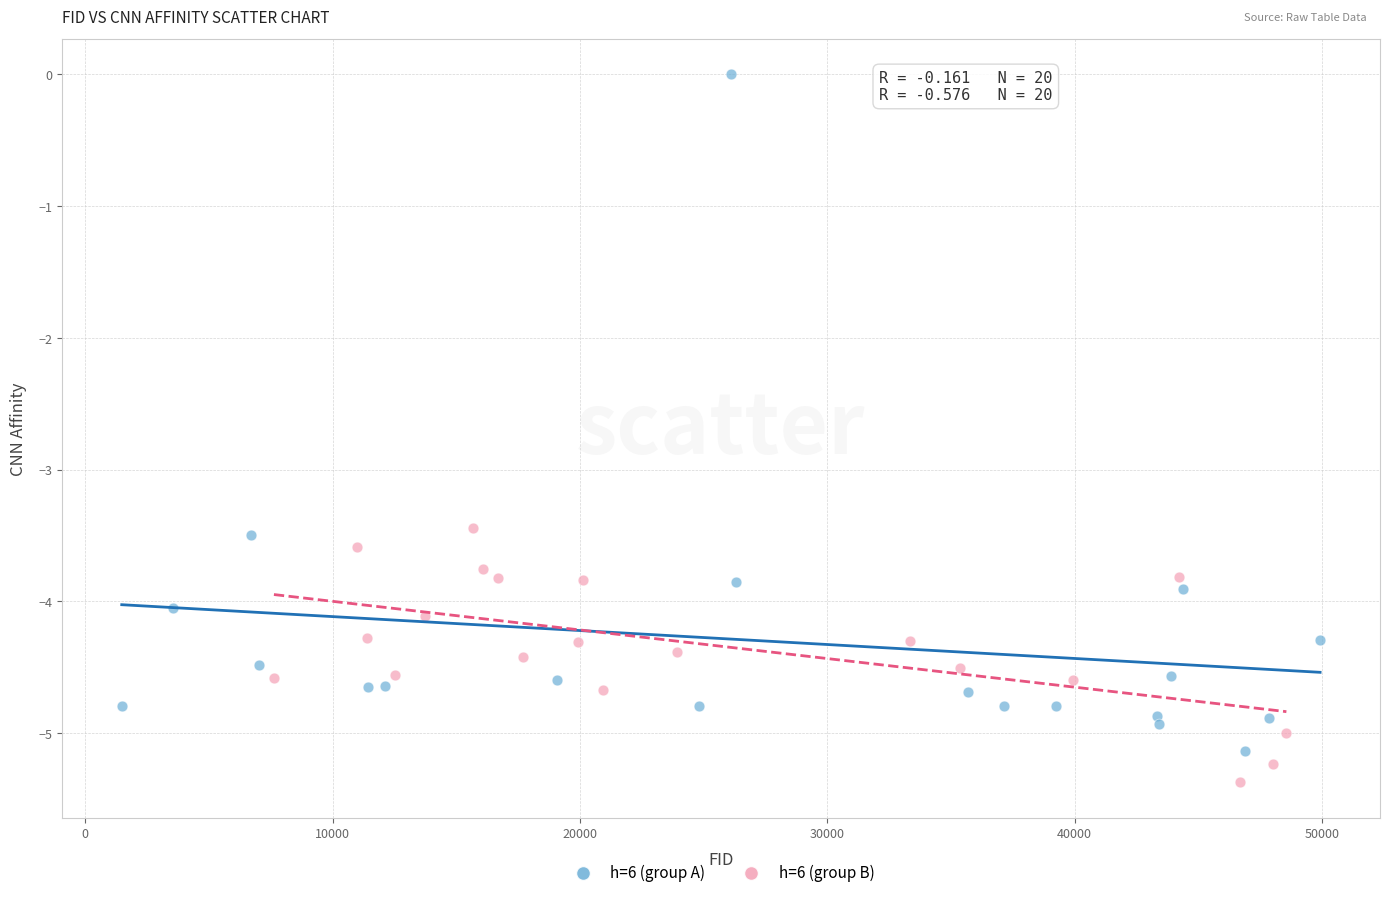

Which series reaches the maximum Y coordinate?

h=6 (group A)